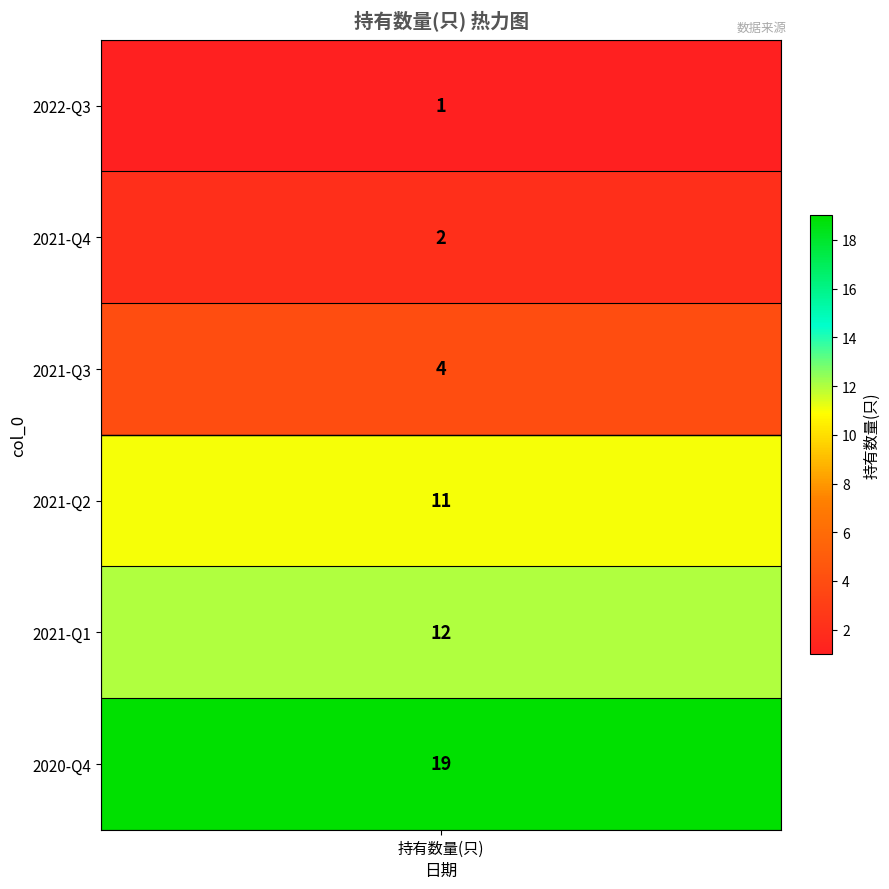

The value at 2021-Q4 is 1. True or false?

False